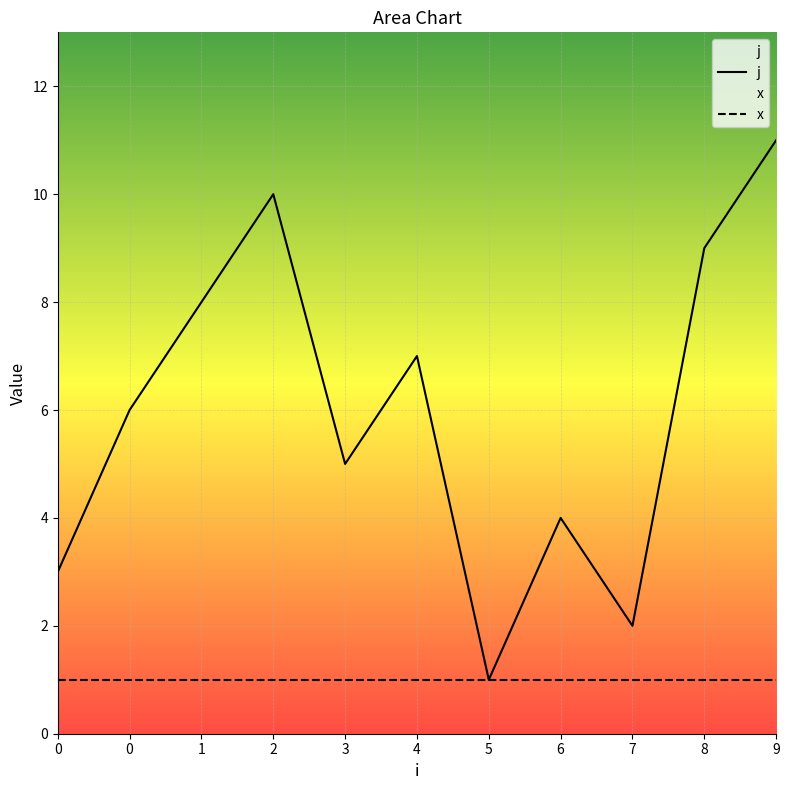

The x series shows 2 at 0. True or false?

False